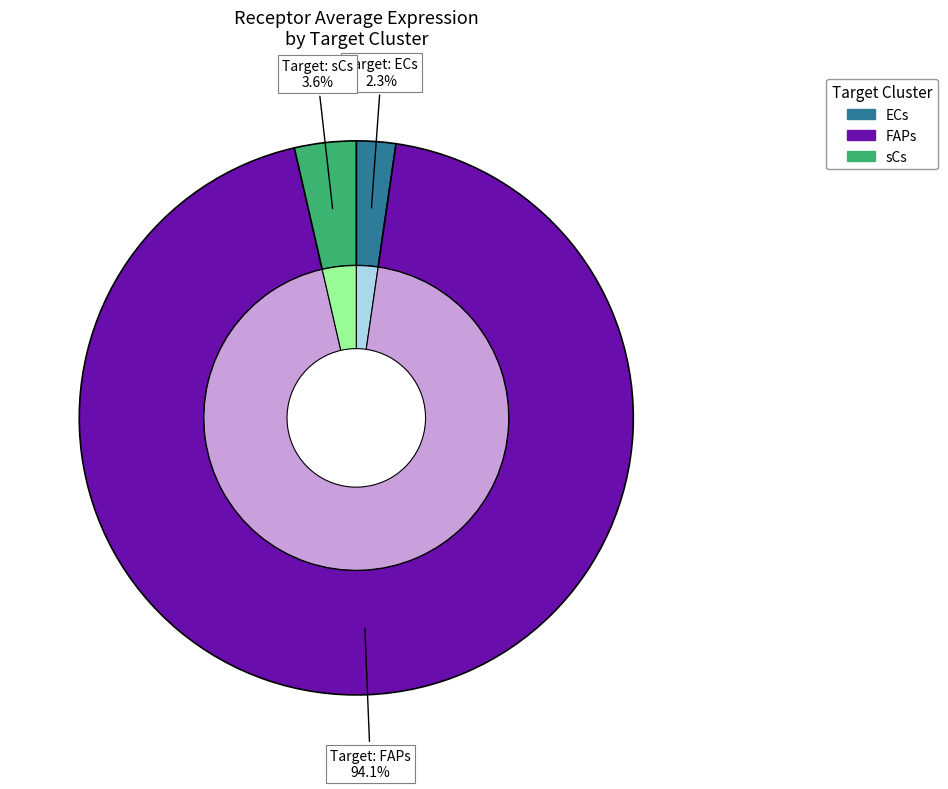

The ECs slice represents 2% of the pie. True or false?

True